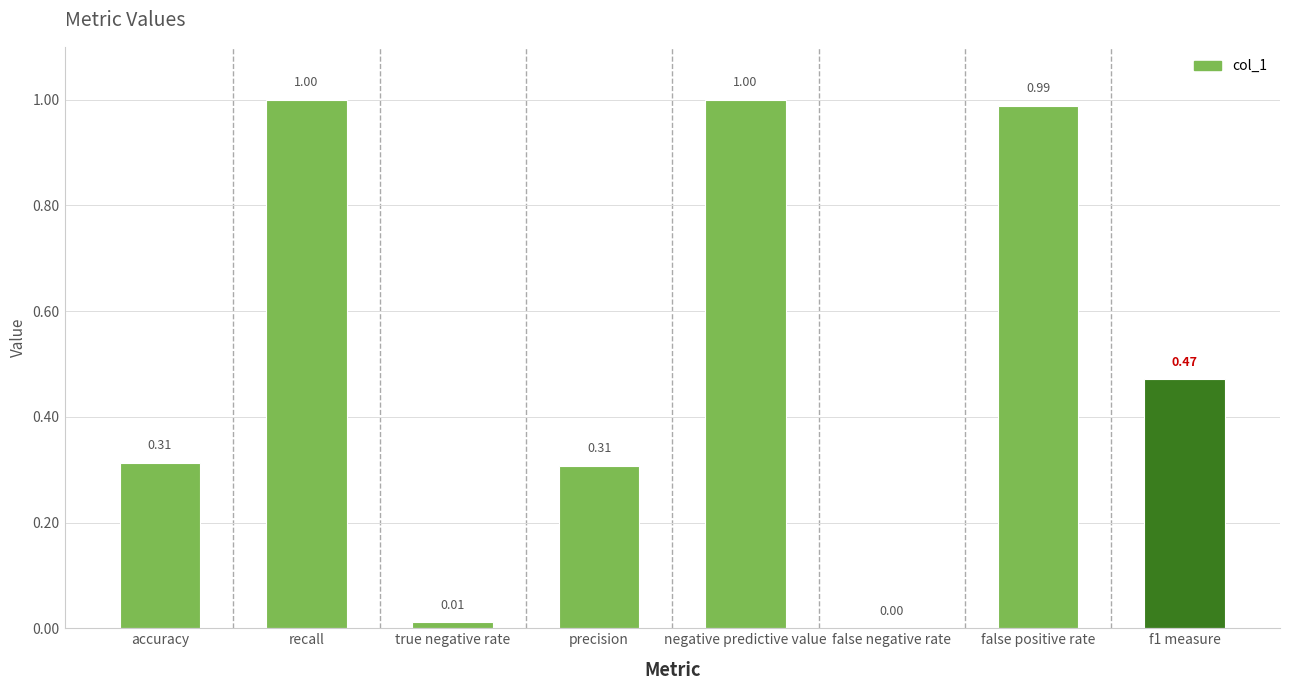

What is the sum of all values?

4.1